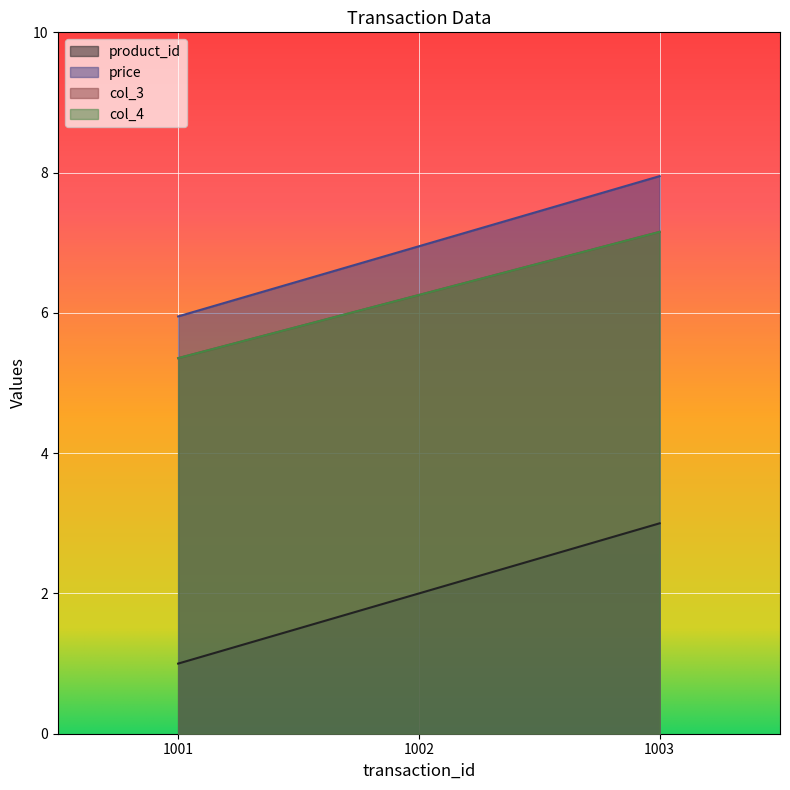

What are all the series names shown in the legend?

product_id, price, col_3, col_4